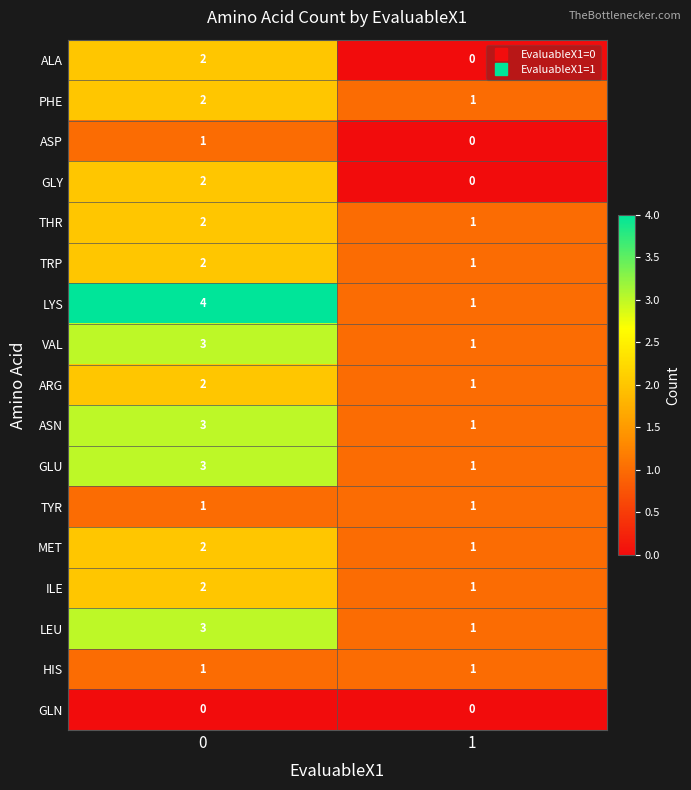

The value of ASN at 1 is 1. True or false?

True